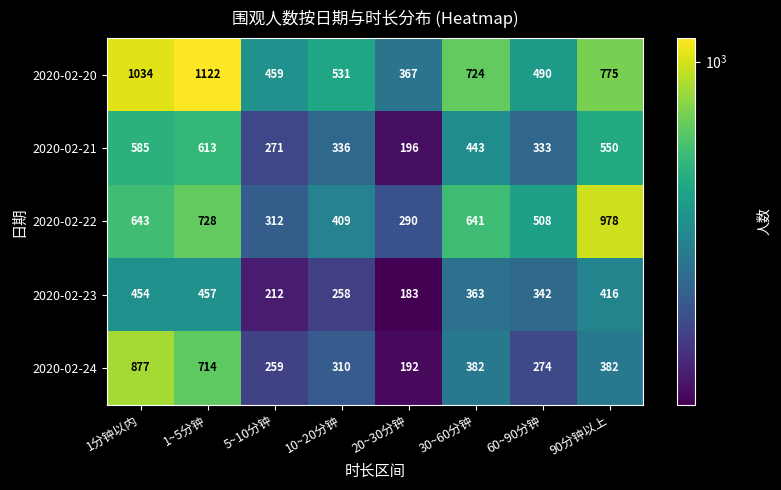

What is the sum of all 2020-02-21 values?

3327